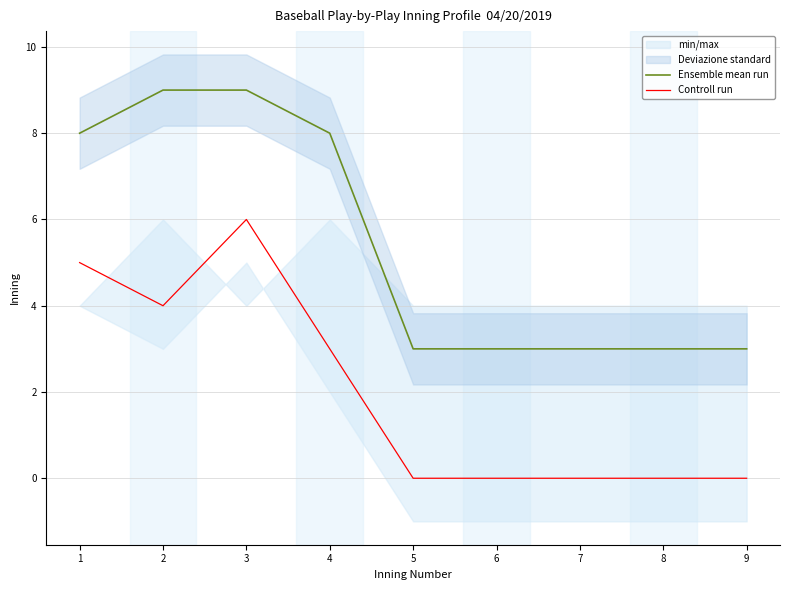

Reading right to left, transcribe all the data shown in this chart.

Ensemble mean run: 9=3	8=3	7=3	6=3	5=3	4=8	3=9	2=9	1=8
Controll run: 9=0	8=0	7=0	6=0	5=0	4=3	3=6	2=4	1=5